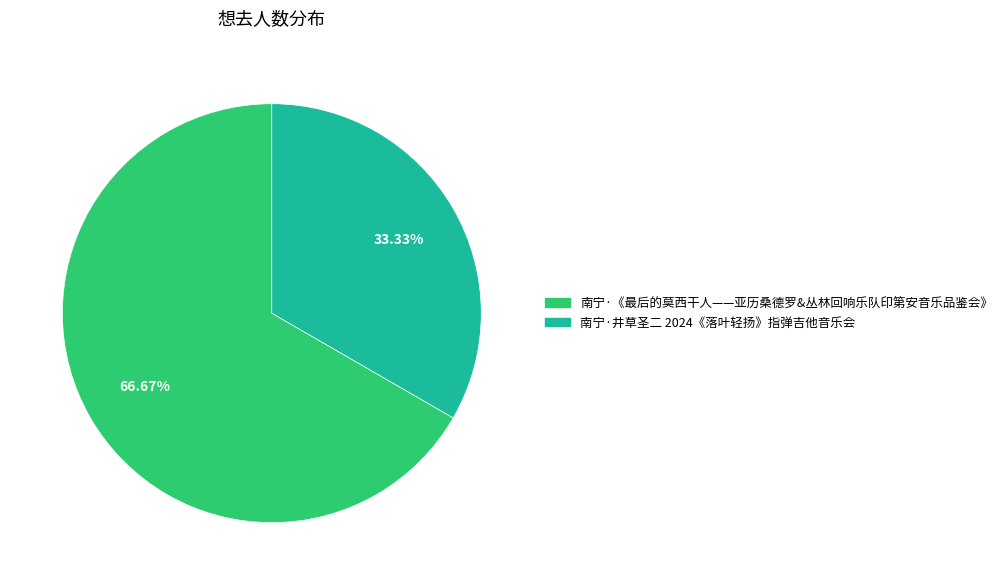

Which slice is the smallest?

南宁·井草圣二 2024《落叶轻扬》指弹吉他音乐会